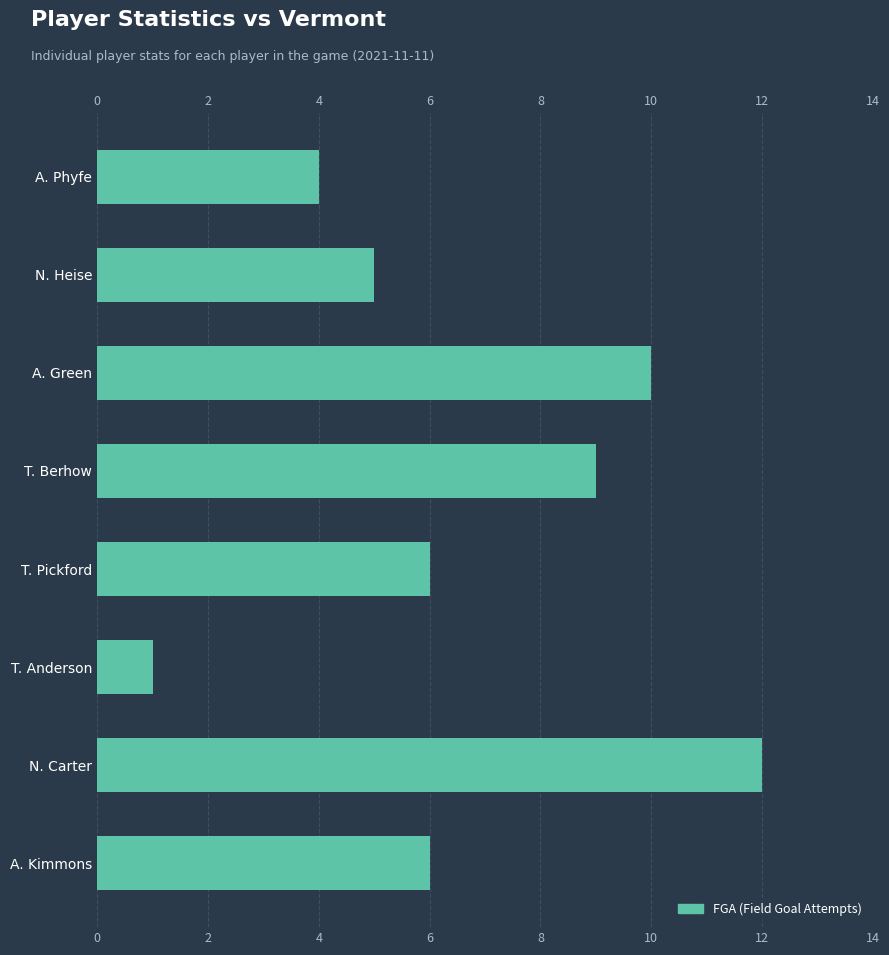

What is the value of the 3rd bar from the left?

10